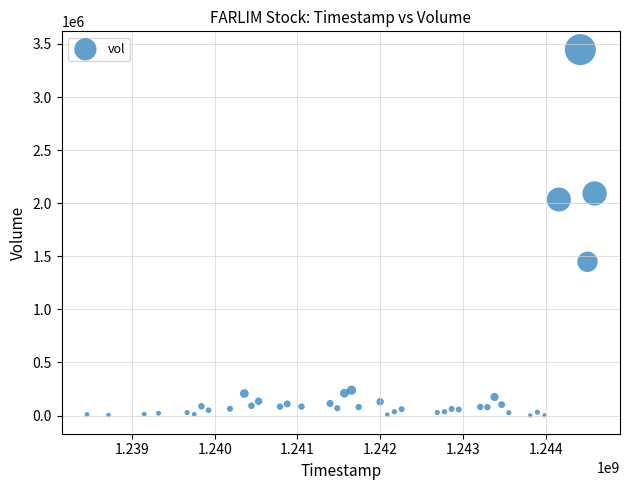

What is the range of Y values (max minus min)?

3445681